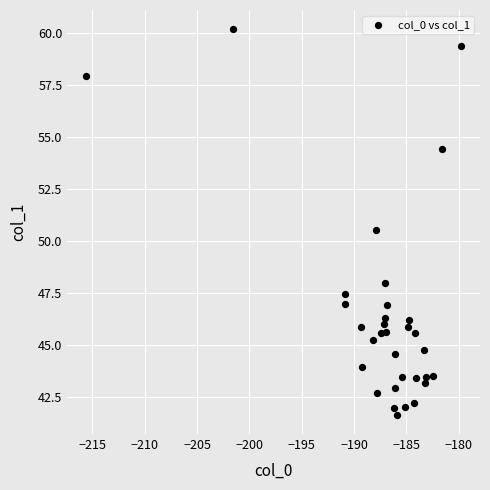

What Y value in the scatter plot is closest to 50?

50.5